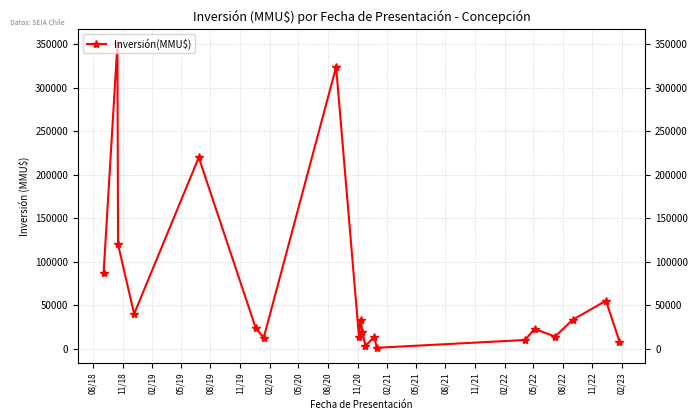

What is the smallest value displayed?

1000